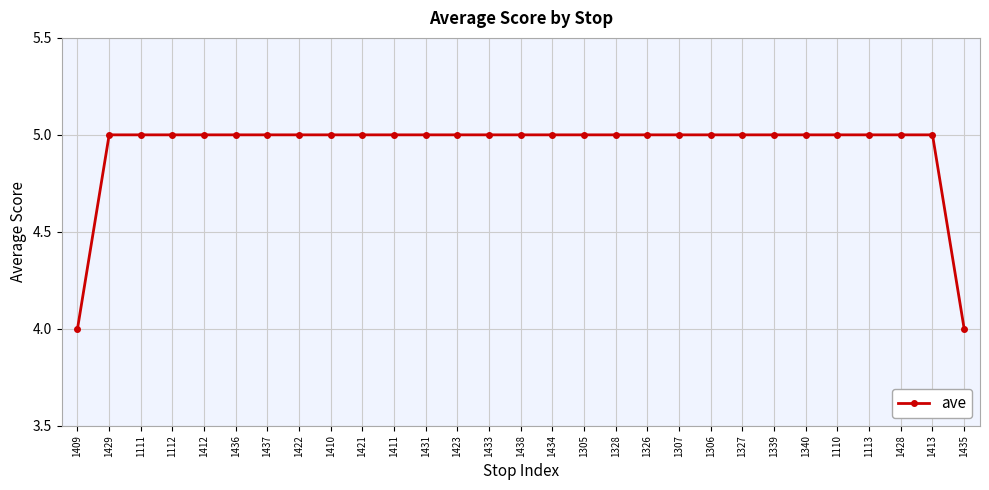

Count the values in the range 5 to 6.

27